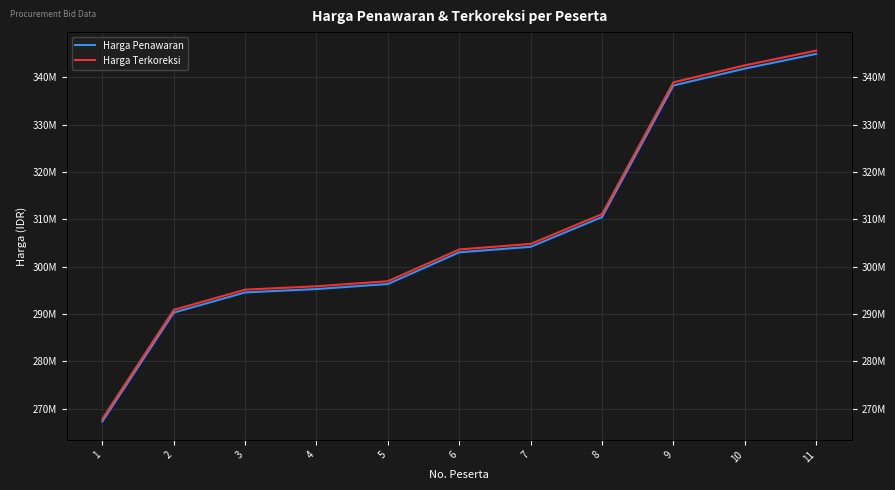

Read the Harga Penawaran value at 2.

290287200.0